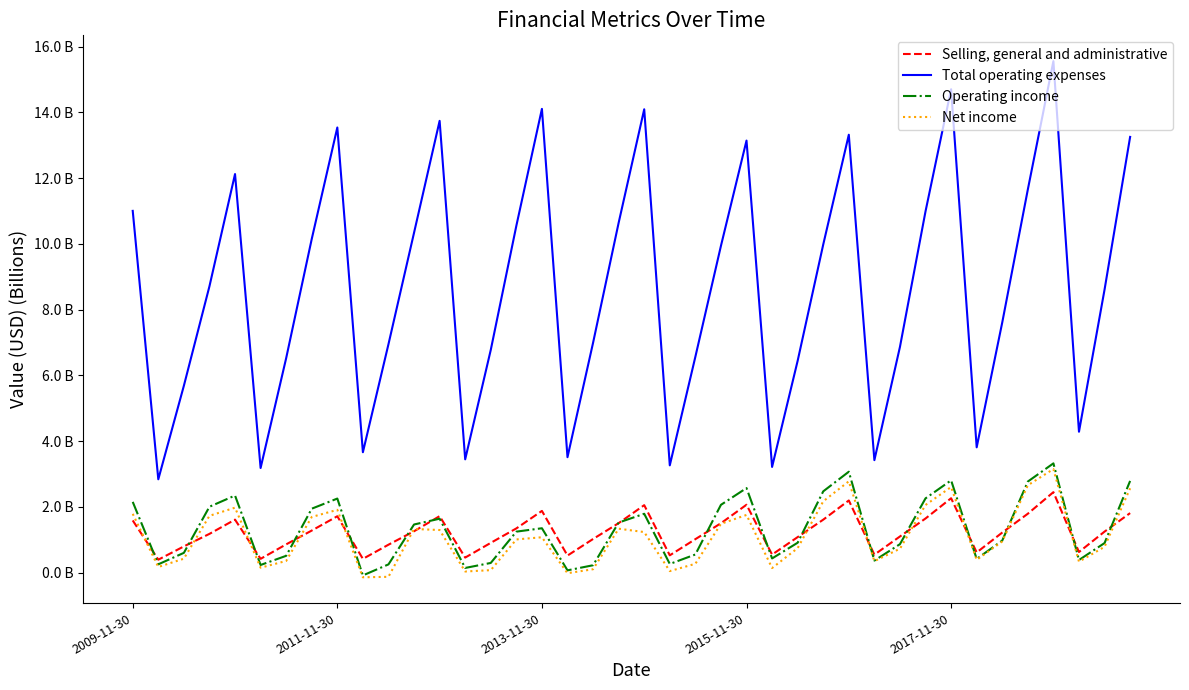

What are all the series names shown in the legend?

Selling, general and administrative, Total operating expenses, Operating income, Net income